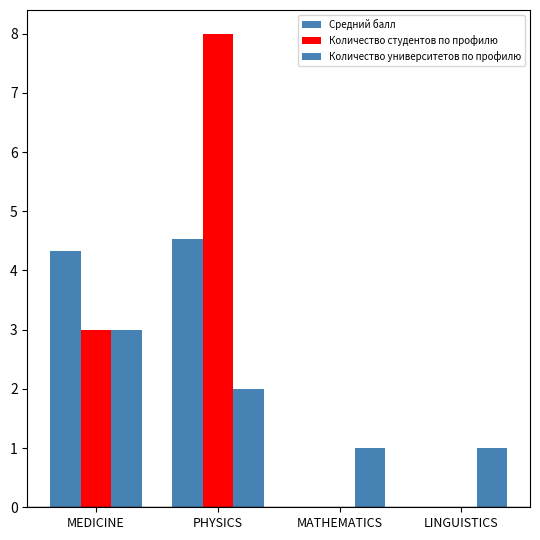

What is the sum of all Количество университетов по профилю values?

7.0